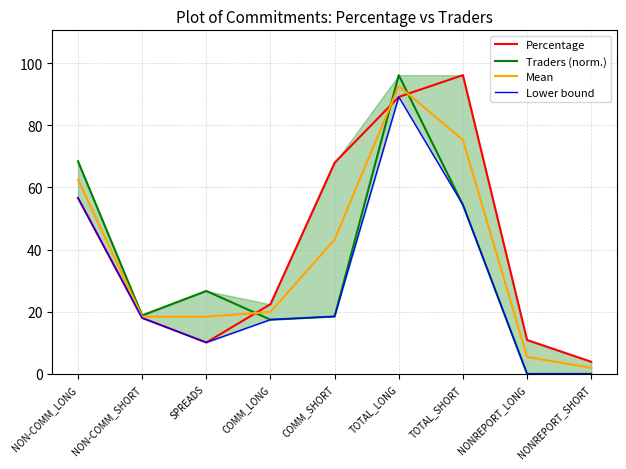

Which series has the largest total across all categories?

Percentage